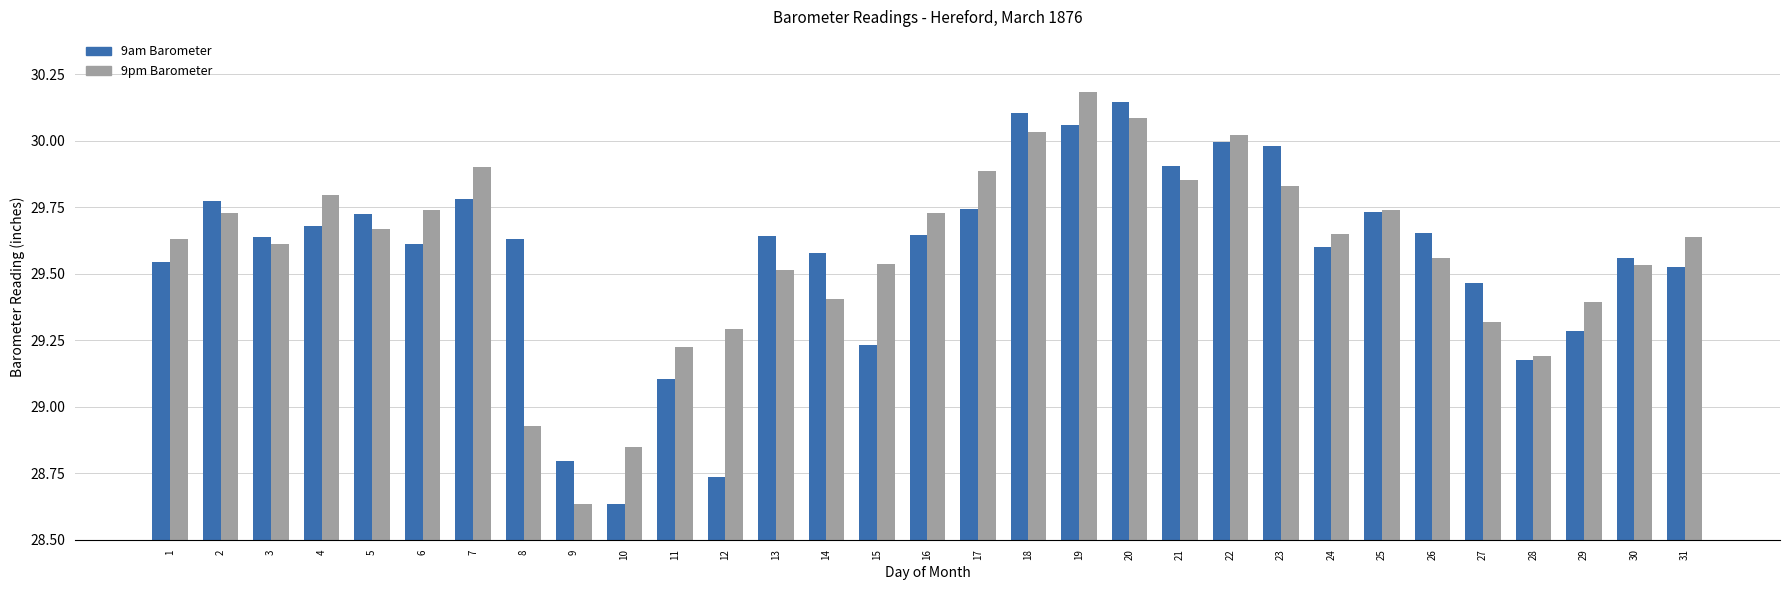

What are all the series names shown in the legend?

9am Barometer, 9pm Barometer